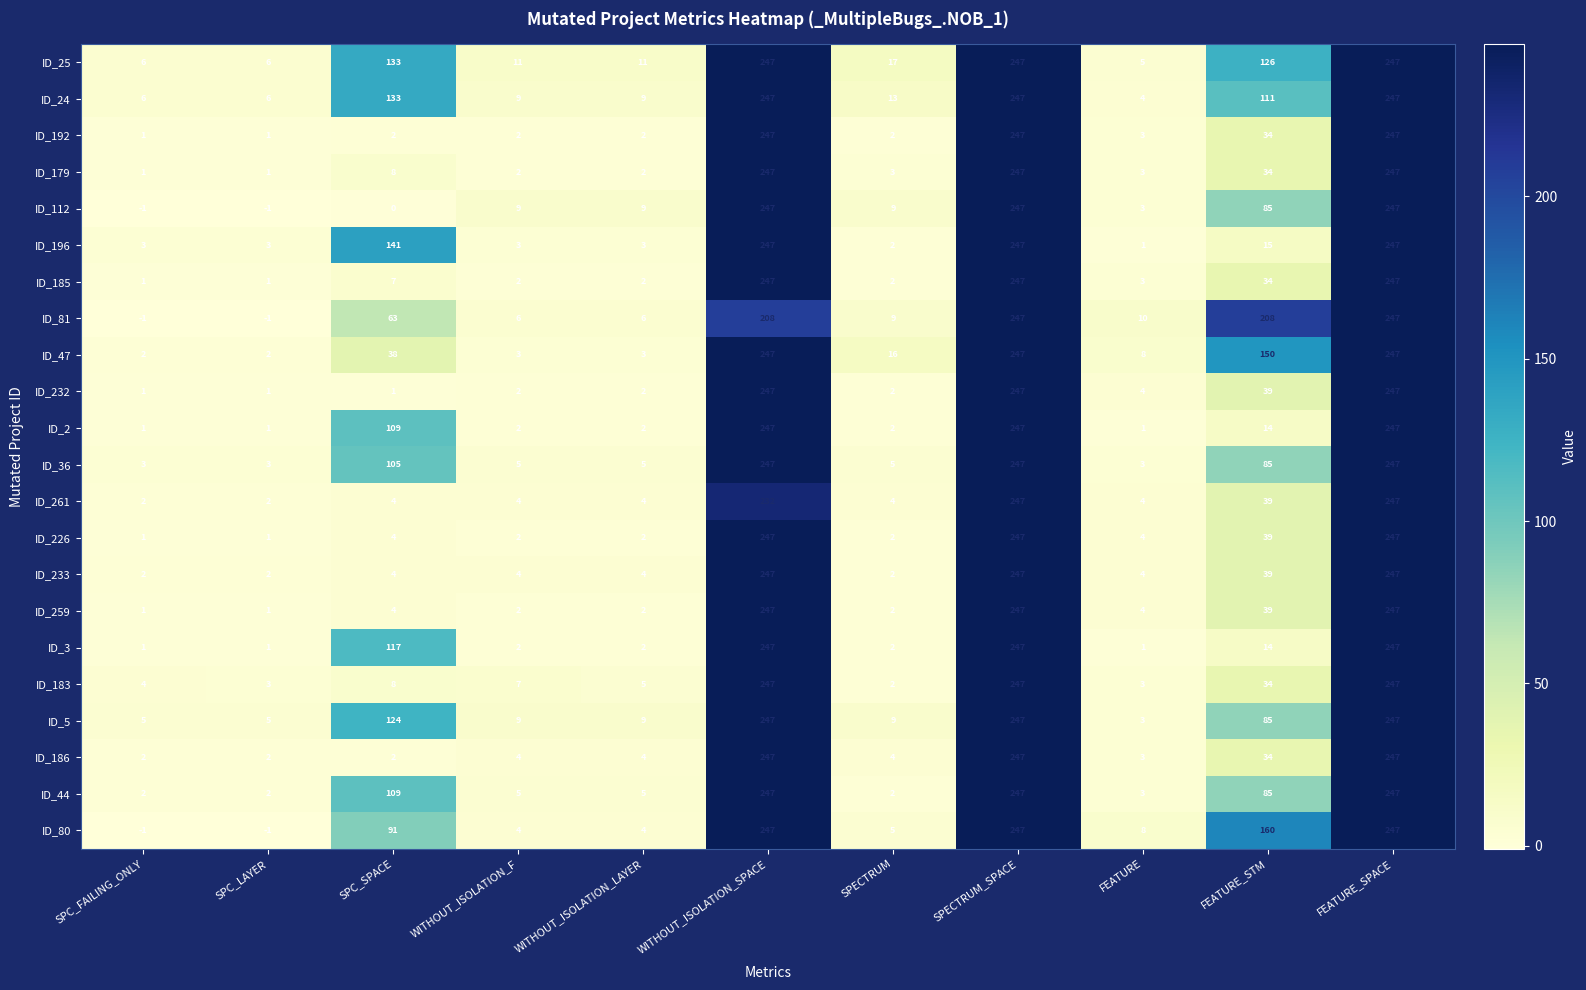

What is the difference between the ID_24 values at FEATURE and FEATURE_STM?

107